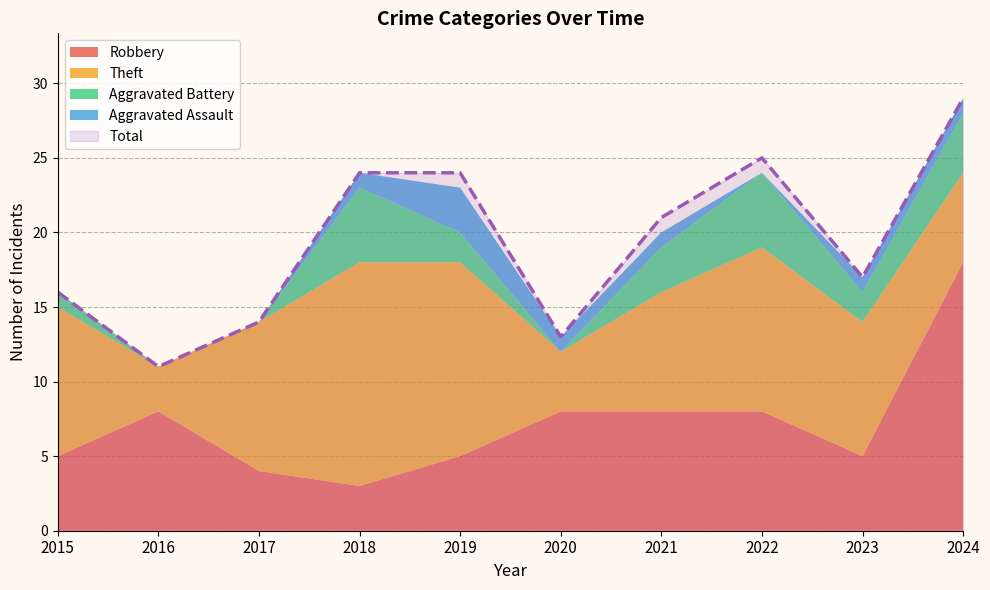

Which category has the highest value in the Theft series?

2018